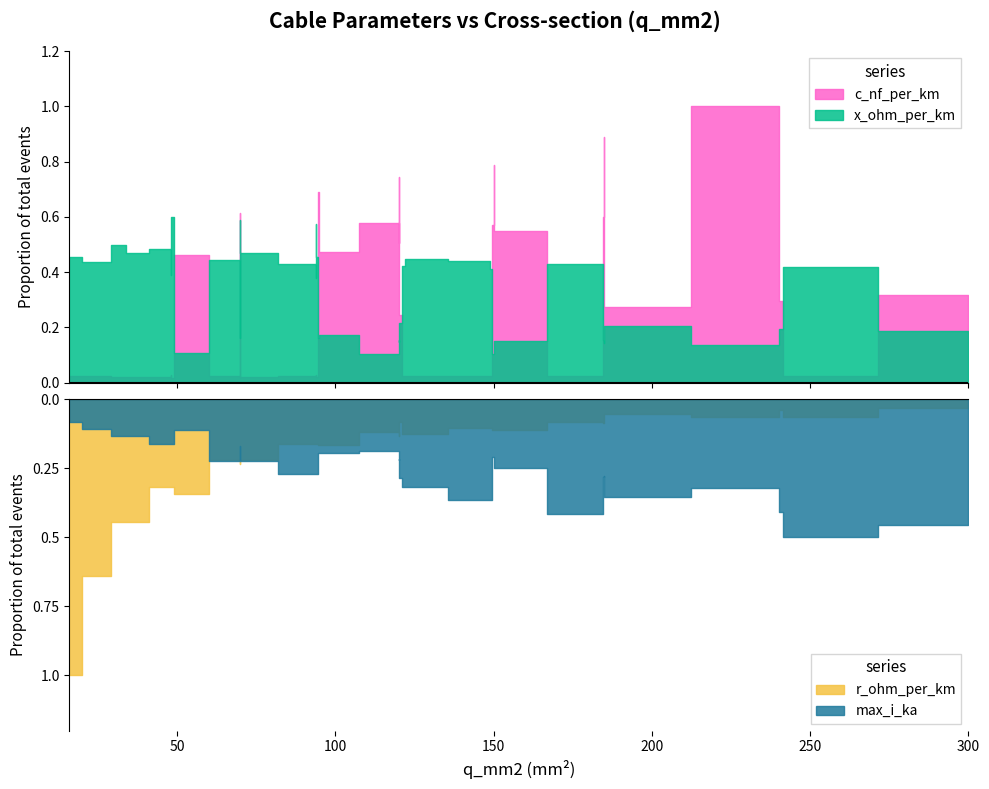

What are all the series names shown in the legend?

c_nf_per_km, x_ohm_per_km, max_i_ka, r_ohm_per_km